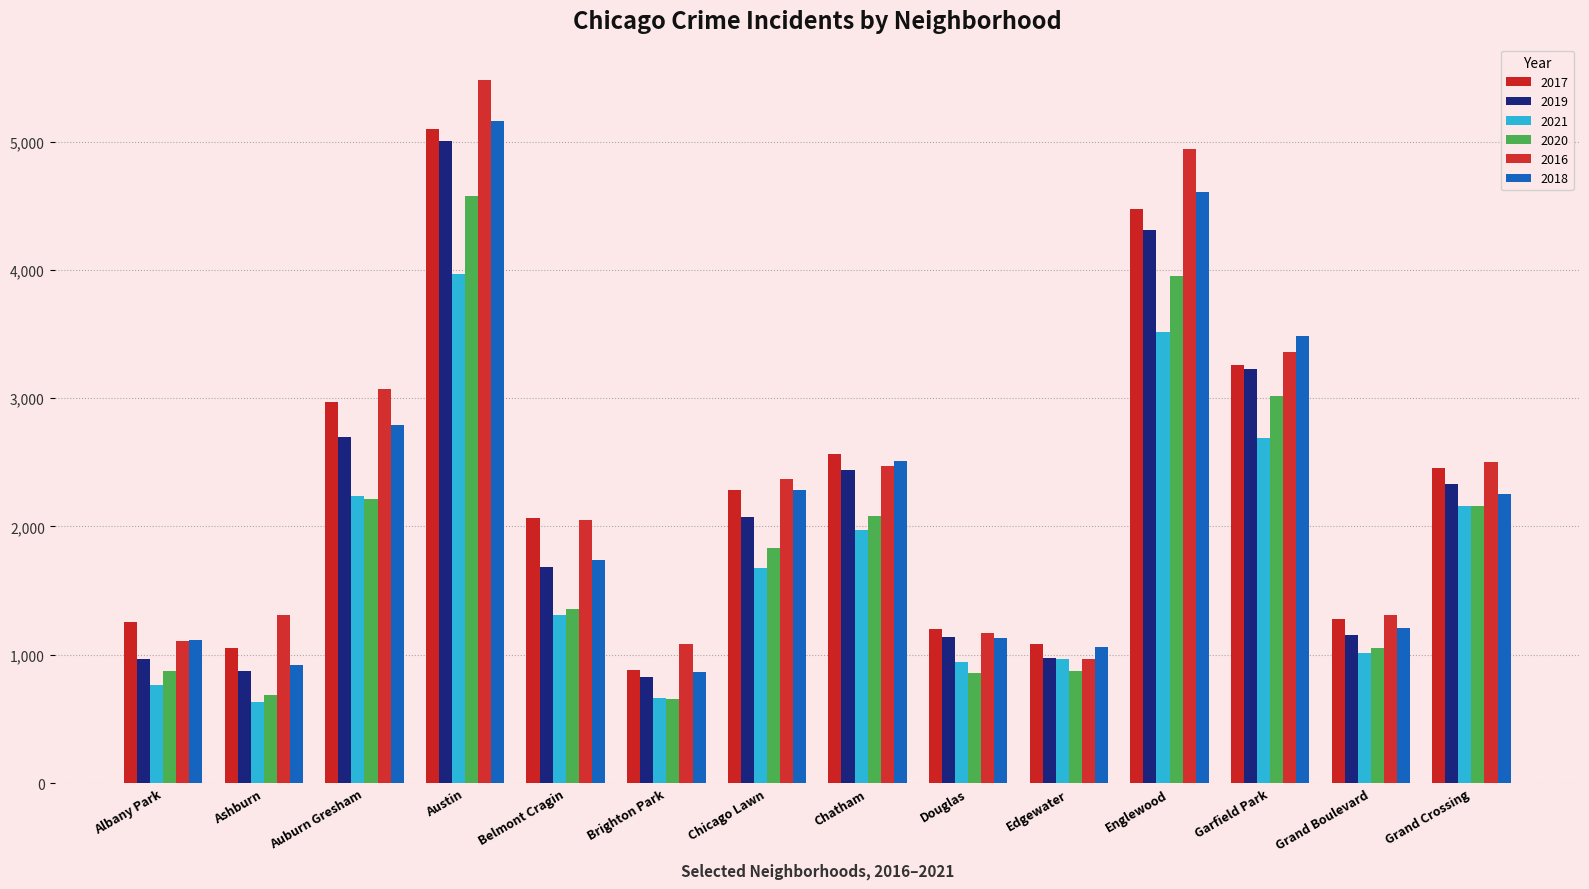

The 2016 series shows 4939 at Englewood. True or false?

True